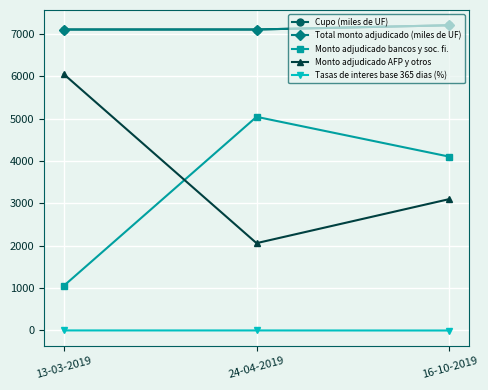

Is the value of Monto adjudicado bancos y soc. fi. at 13-03-2019 greater than the value of Total monto adjudicado (miles de UF) at 24-04-2019?

No